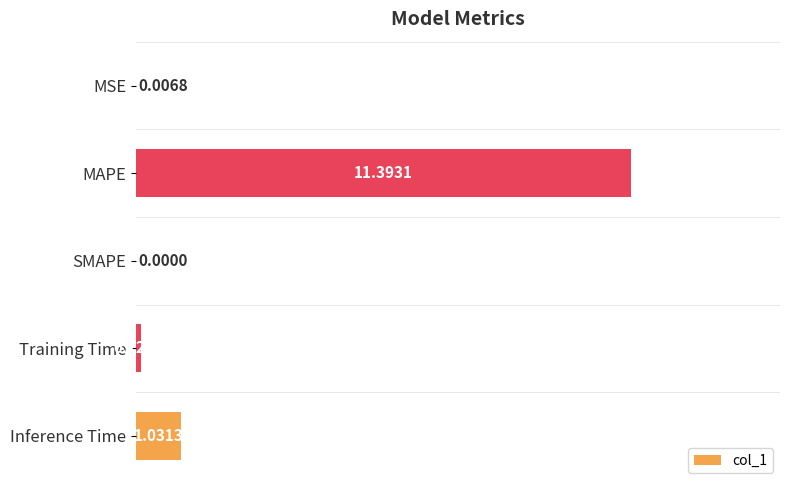

Does the chart contain stacked bars?

No